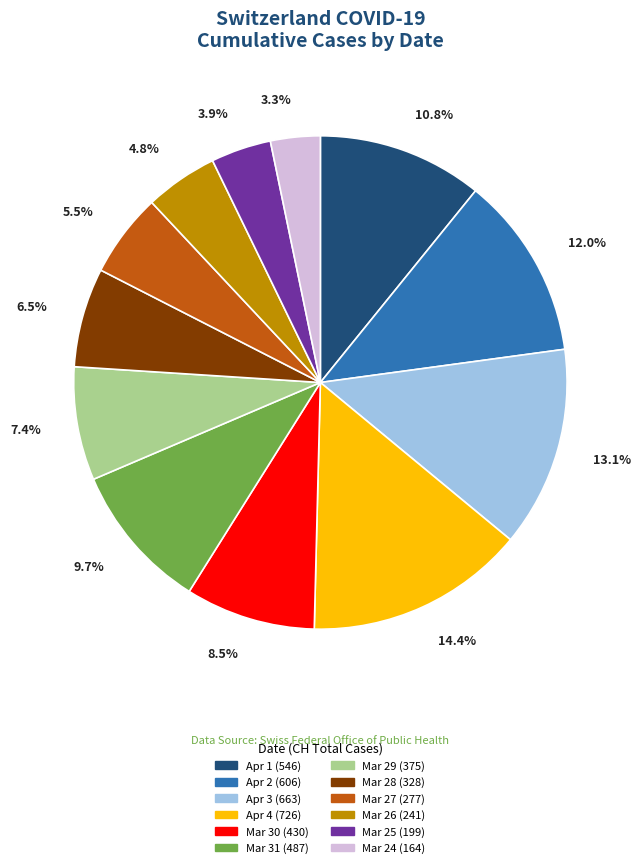

Which slice is the smallest?

Mar 24 (164)